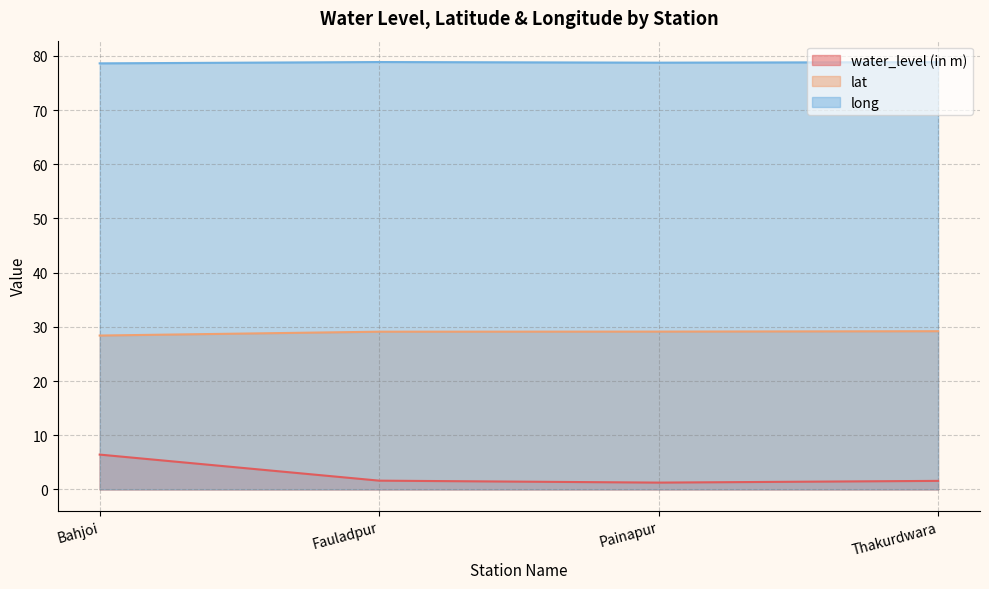

Does the chart have visible grid lines?

Yes